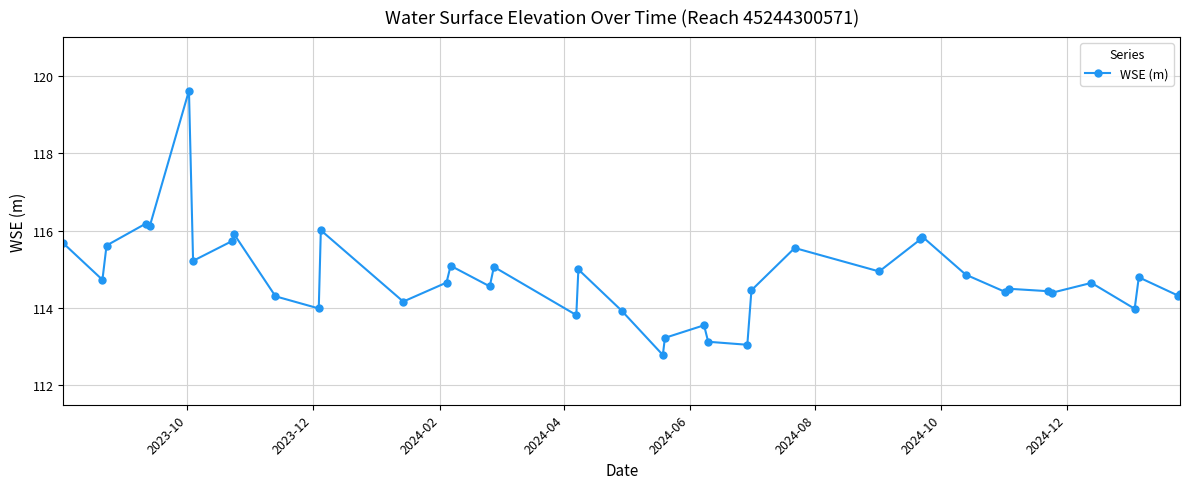

What is the value of the 34th point from the left?

114.4